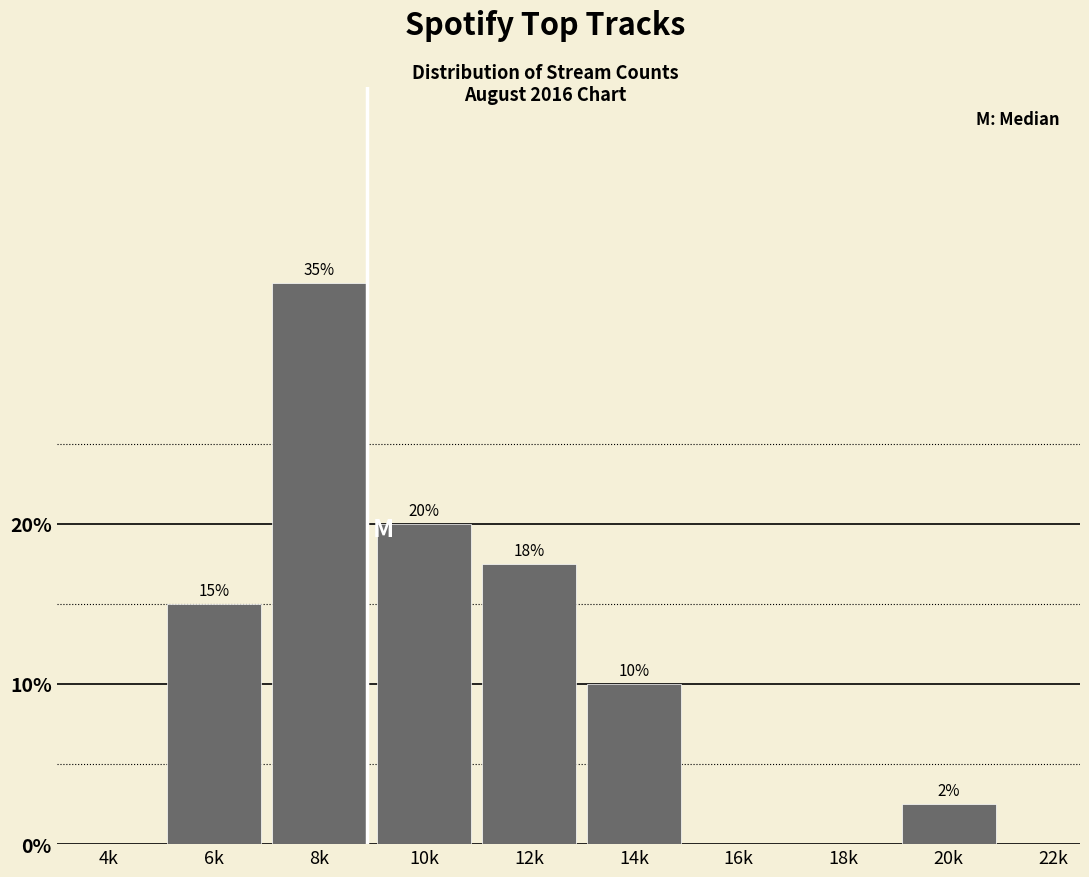

What is the maximum value shown in the chart?

35.0